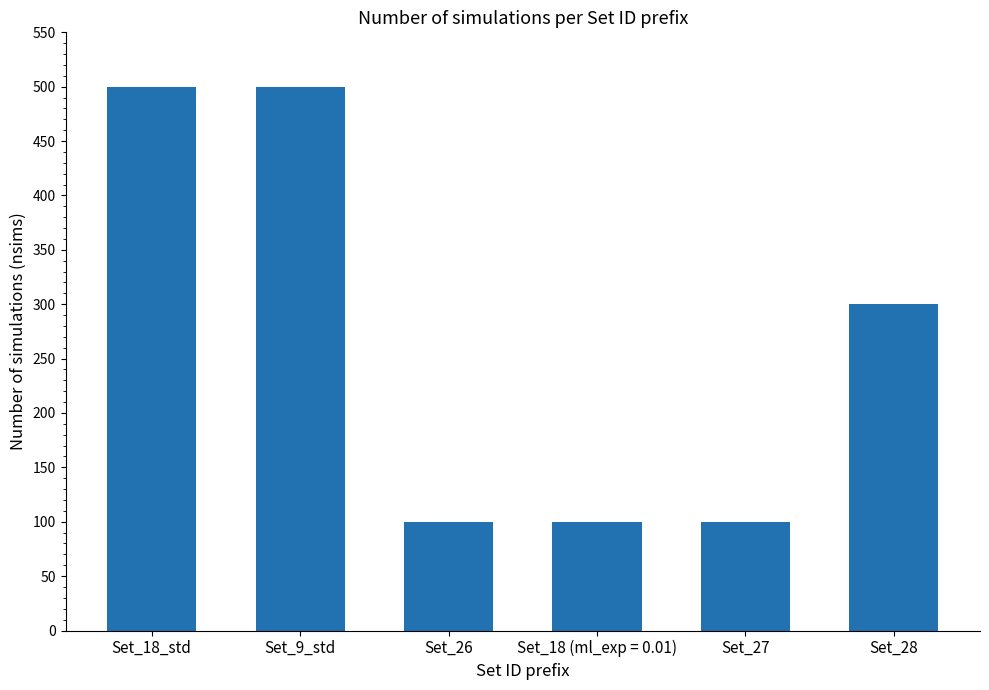

Reading left to right, extract all data points from this chart.

500	500	100	100	100	300